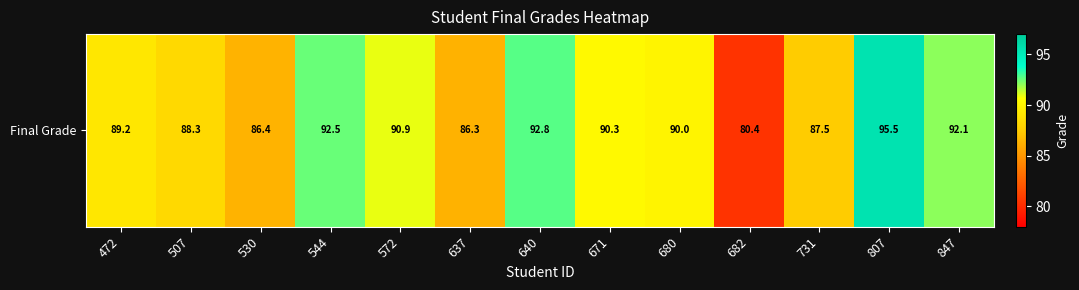

Count the number of categories in the chart.

13